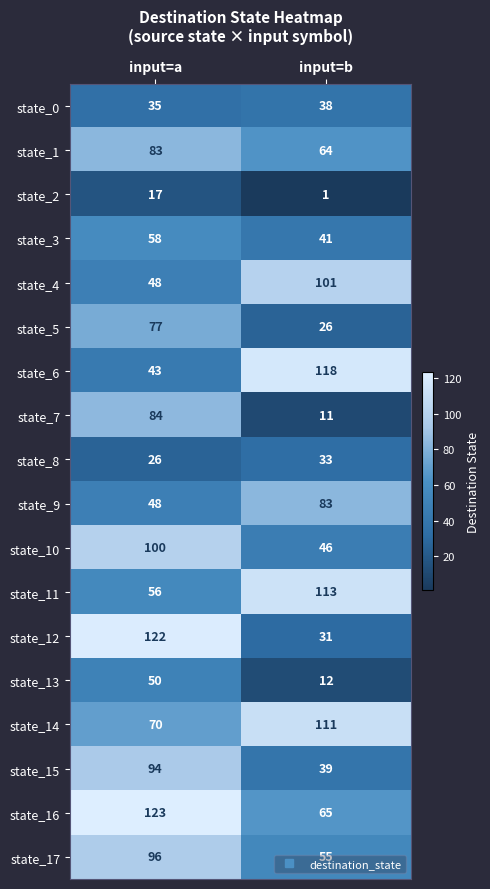

List the labels in order of state_5 value, smallest first.

input=b, input=a